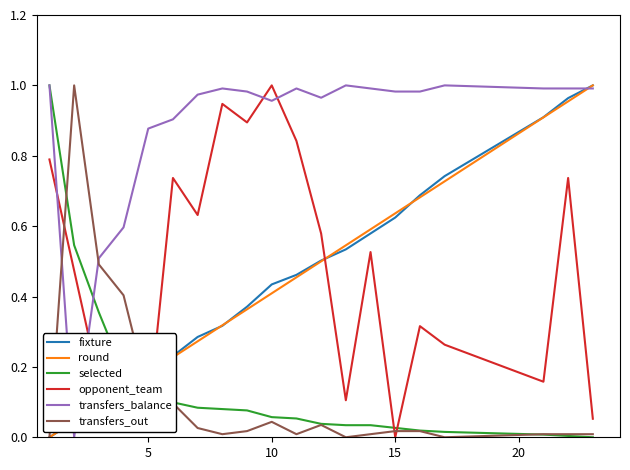

Which series has the largest total across all categories?

transfers_balance